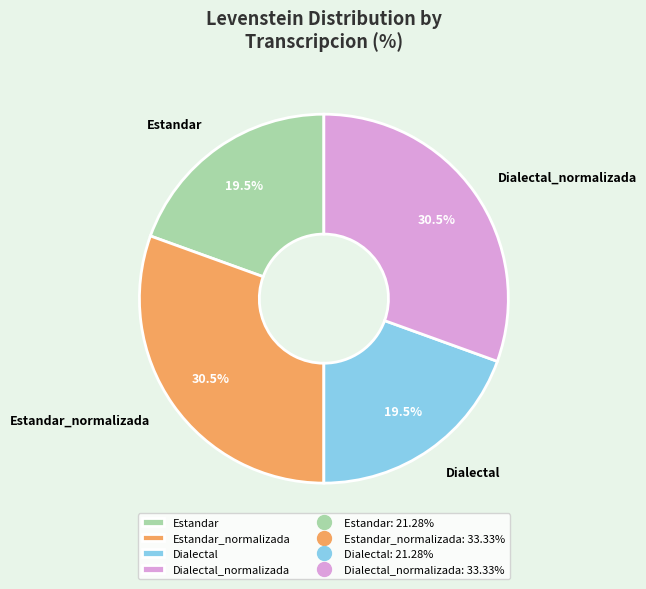

How many segments does this pie chart have?

4